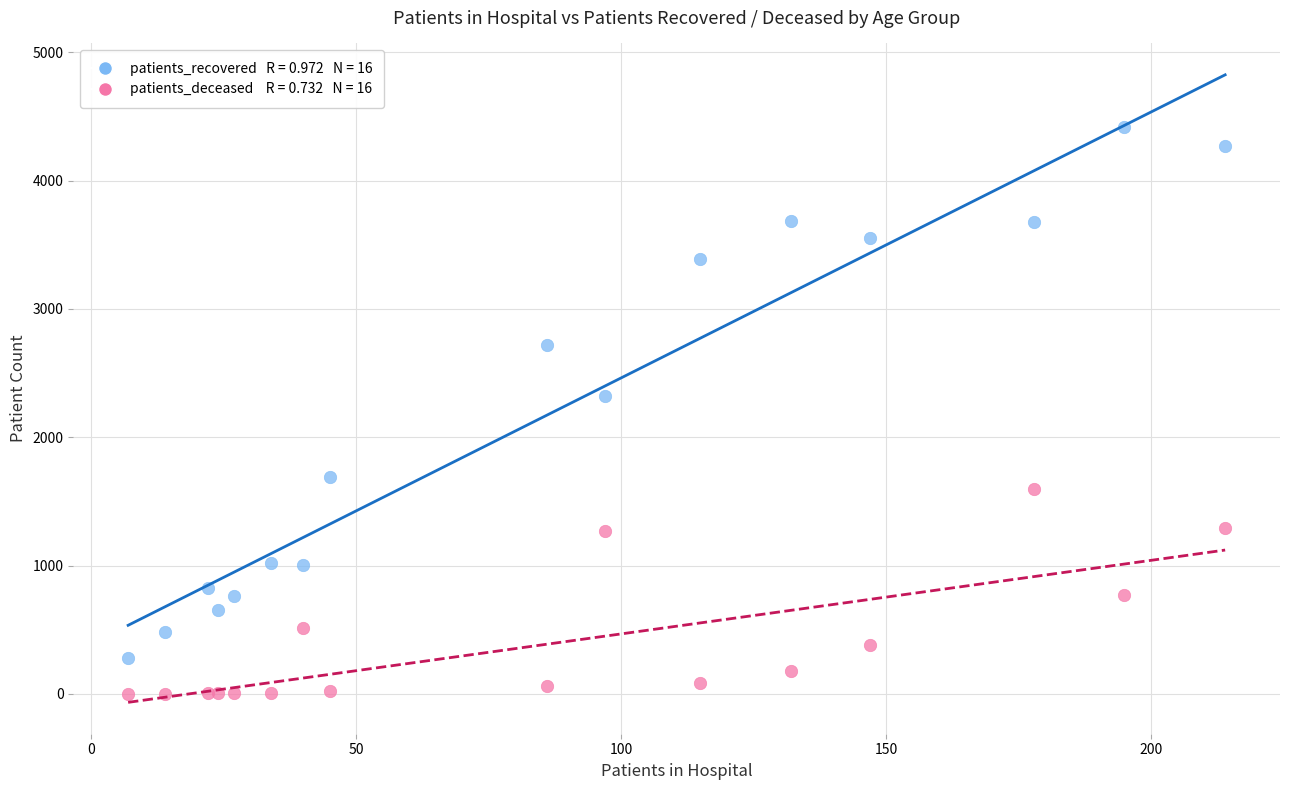

Across all series, what Y value is closest to 2210?

2323